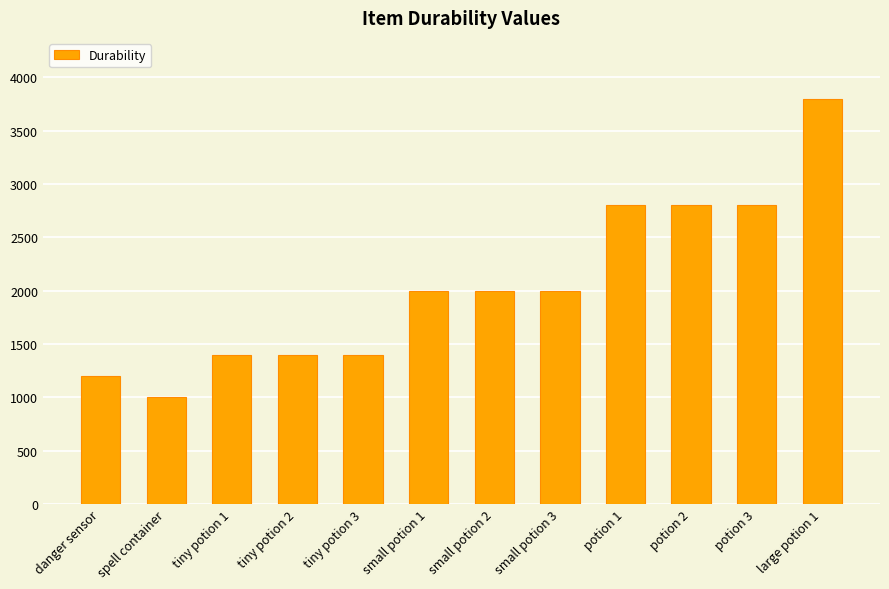

What is the change in value from tiny potion 3 to small potion 1?

+600